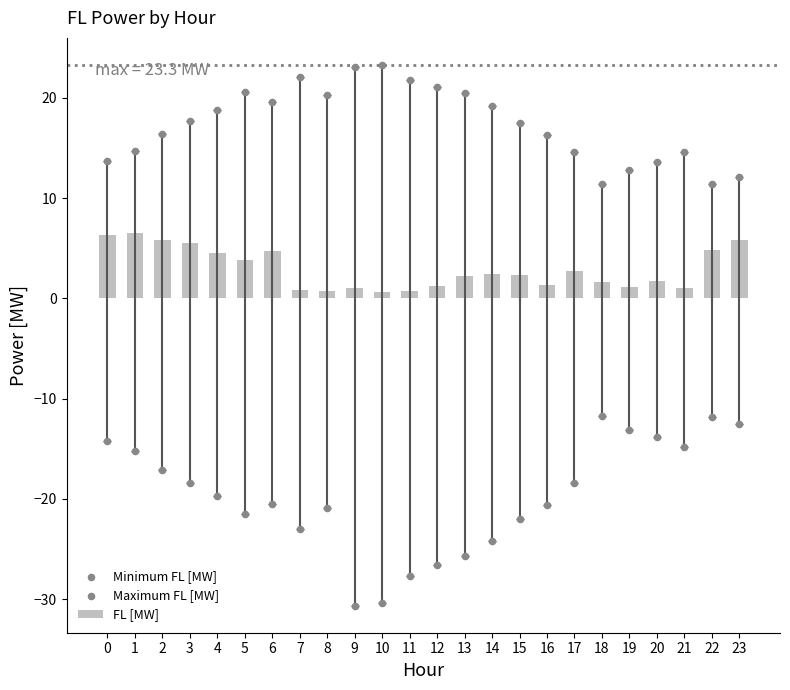

At which category is the sum across all series the highest?

1